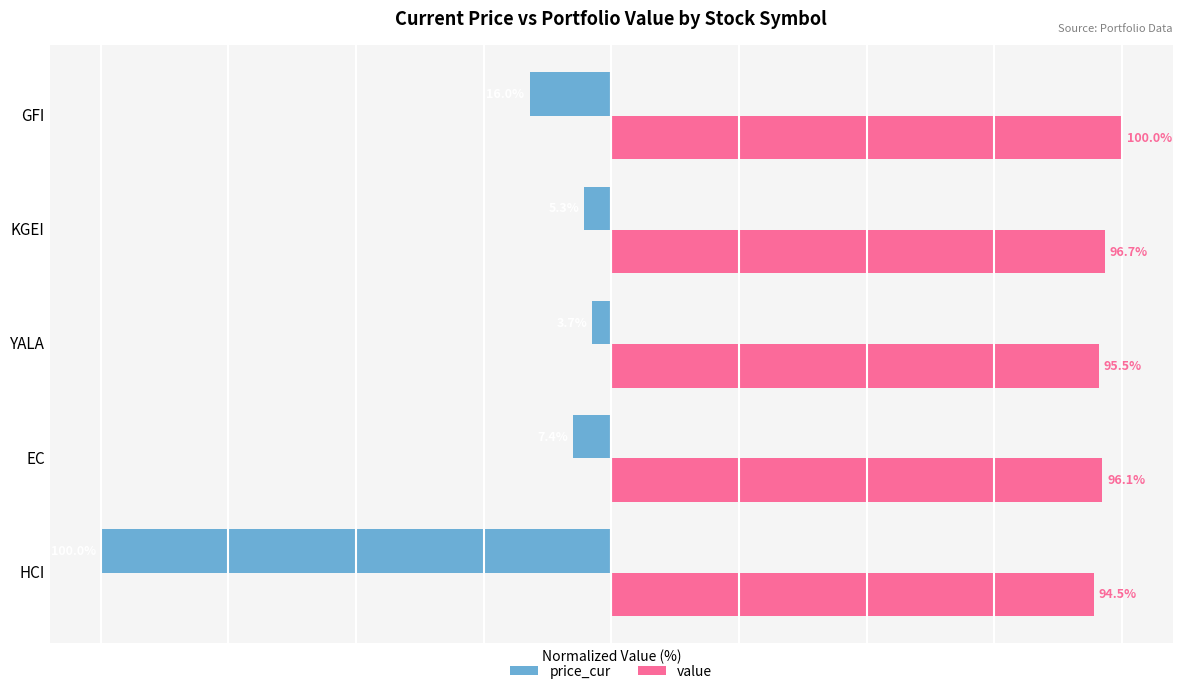

Is the value of price_cur at KGEI greater than the value of value at GFI?

No